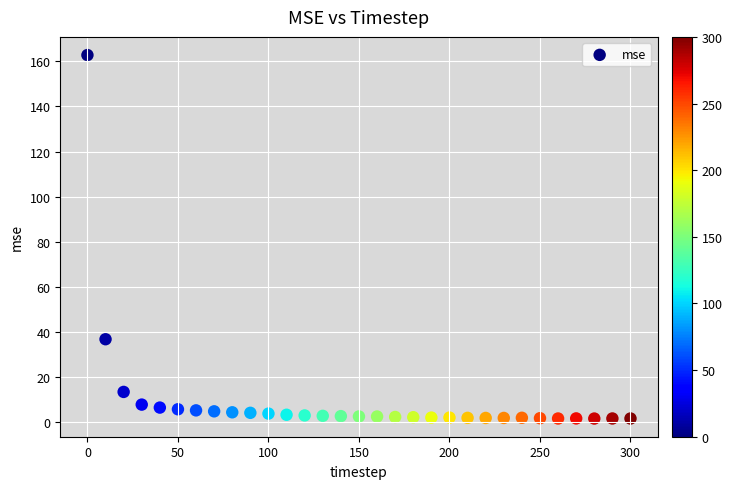

What Y value in the scatter plot is closest to 82?

36.8